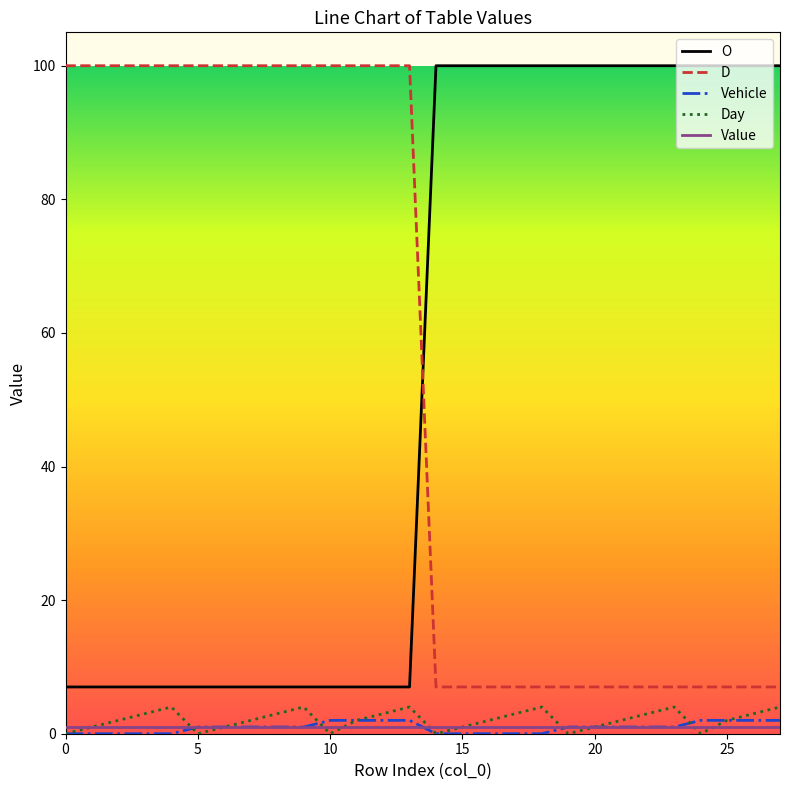

True or false: Vehicle and D intersect in this chart.

False